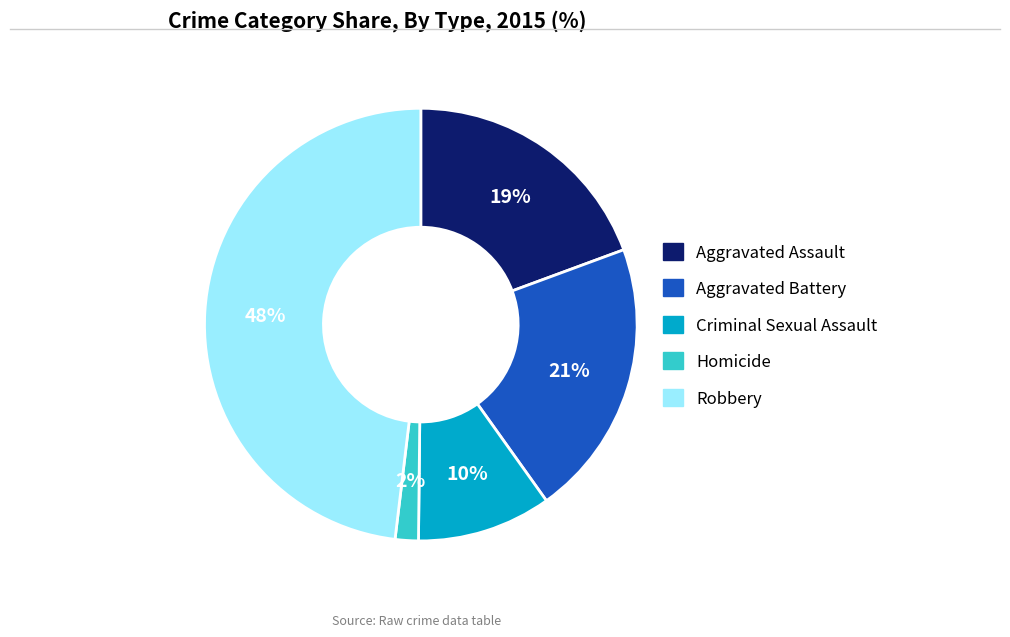

Between Aggravated Battery and Criminal Sexual Assault, which is larger?

Aggravated Battery